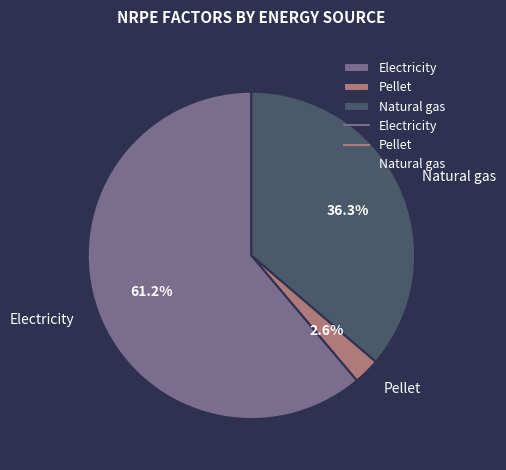

Which slice is the largest?

Electricity